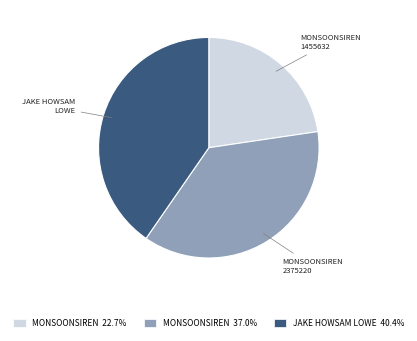

Is there any slice that represents more than half of the pie?

No